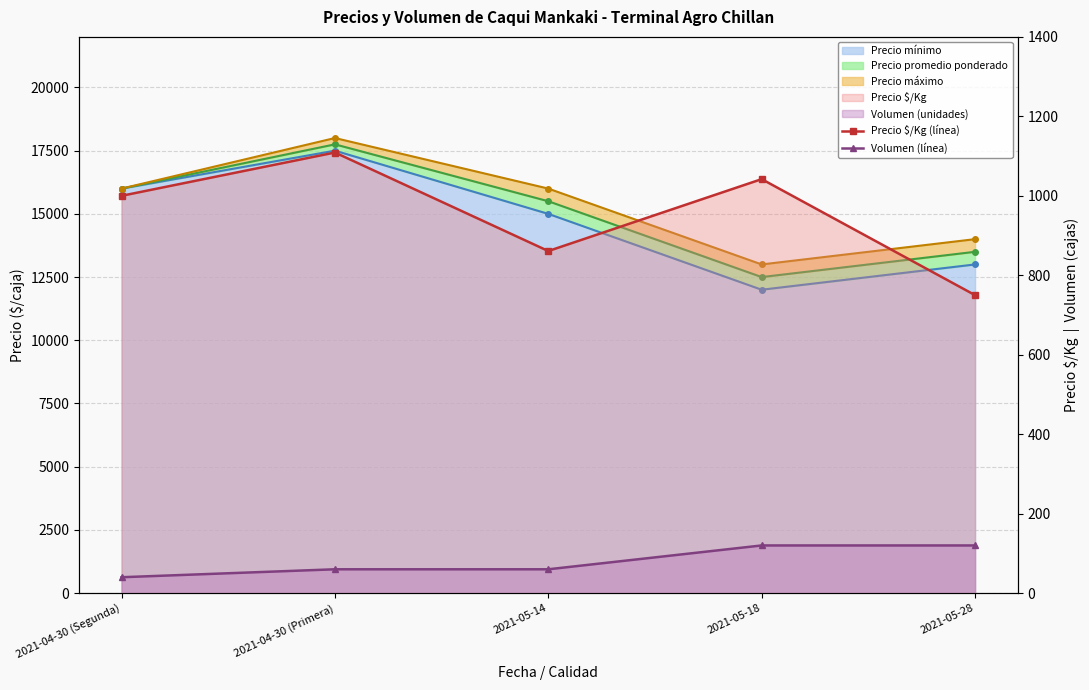

True or false: Volumen (línea) and Precio $/Kg (línea) cross at least once.

False